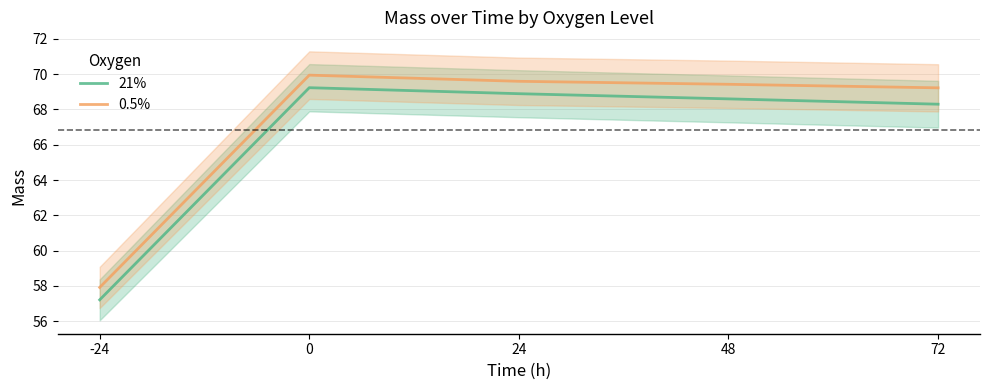

True or false: 0.5% and 21% intersect in this chart.

False